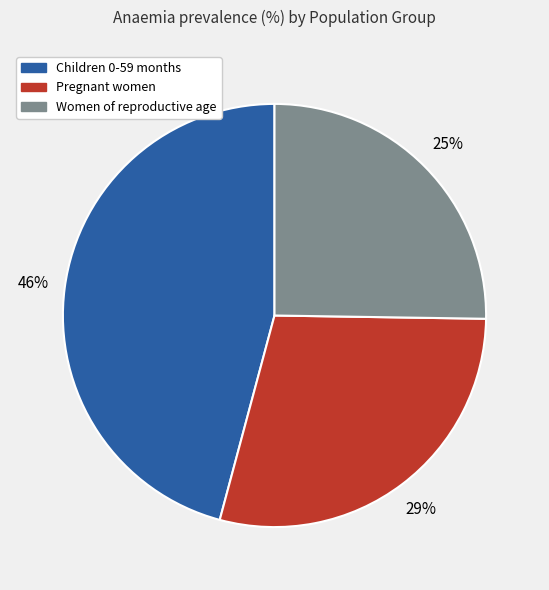

Is it true that Pregnant women is 29% of the pie?

True